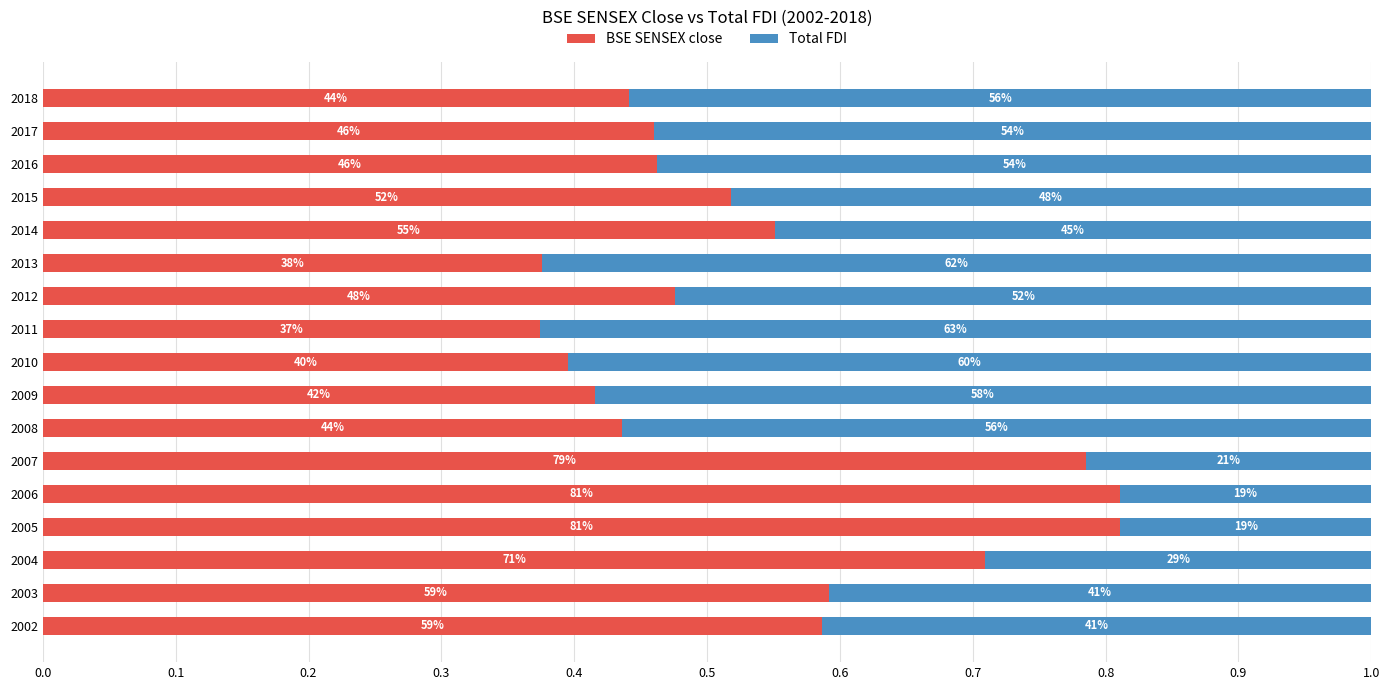

What are all the series names shown in the legend?

BSE SENSEX close, Total FDI